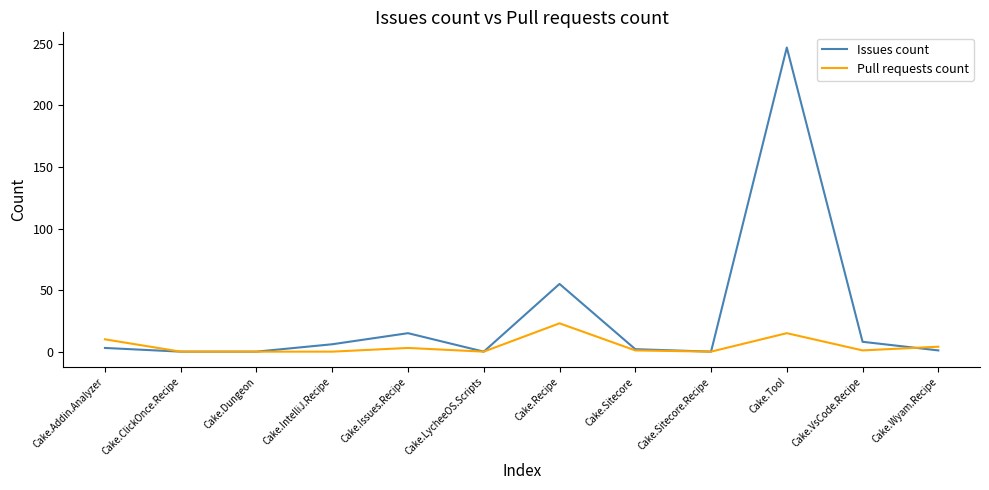

What is the maximum value shown in the chart?

247